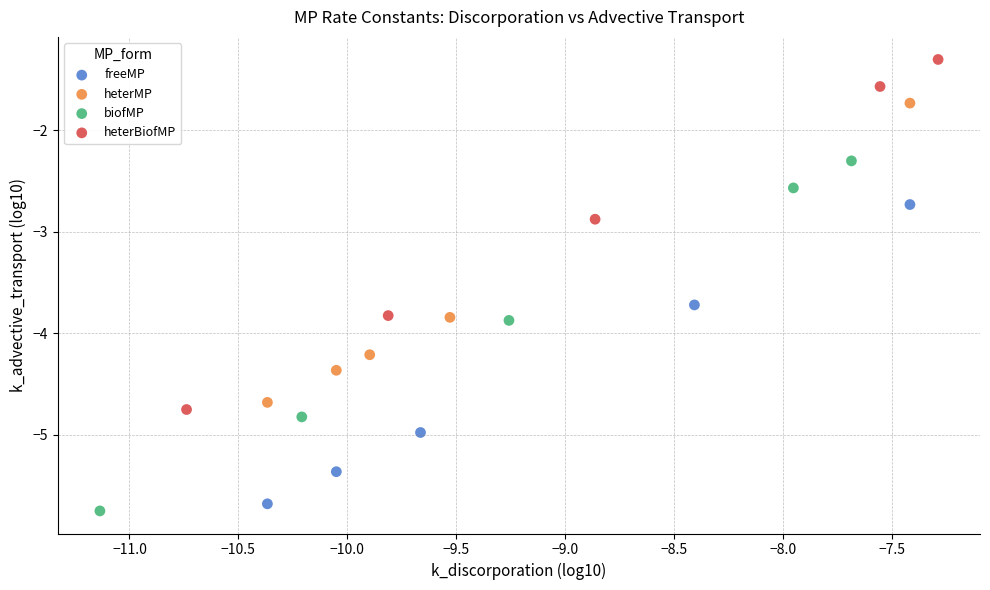

Which series contains the highest Y value?

heterBiofMP